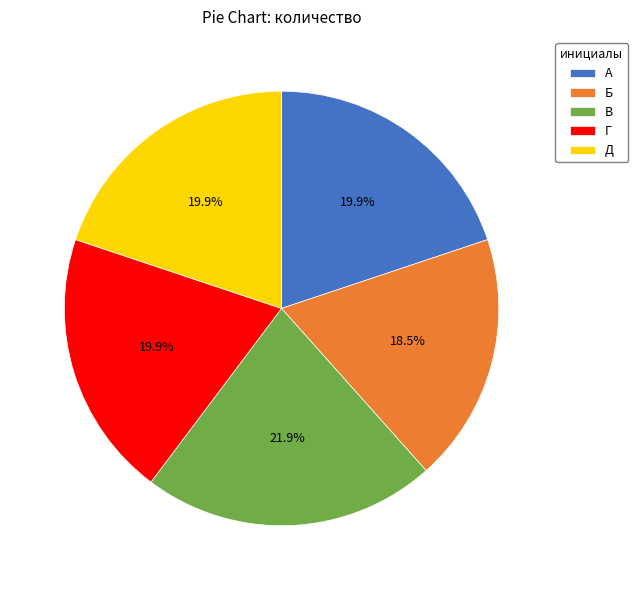

To the nearest percent, what is the difference between the largest and smallest slice percentages?

3%